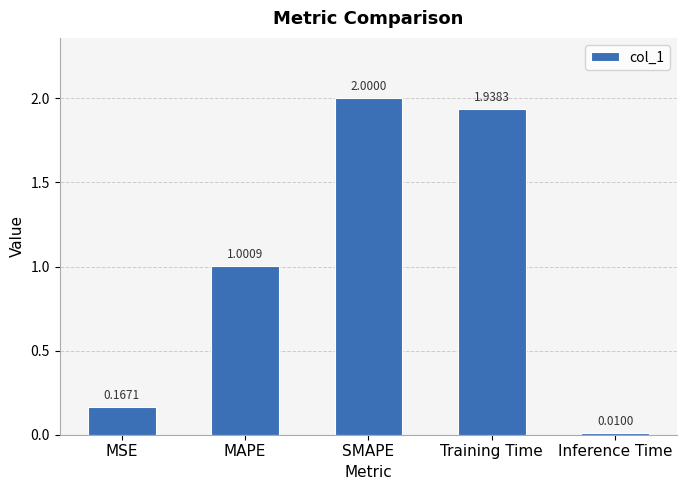

Where does the data first go above 1?

MAPE